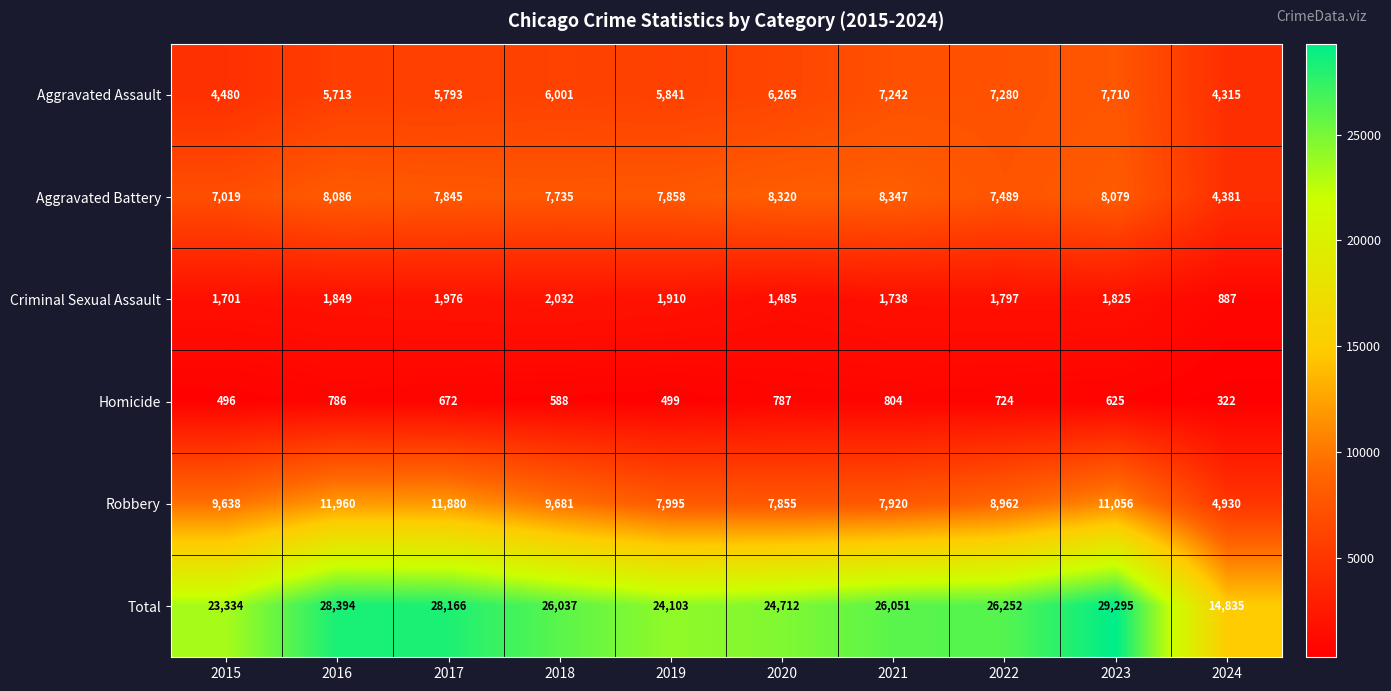

What is the maximum value shown in the chart?

29295